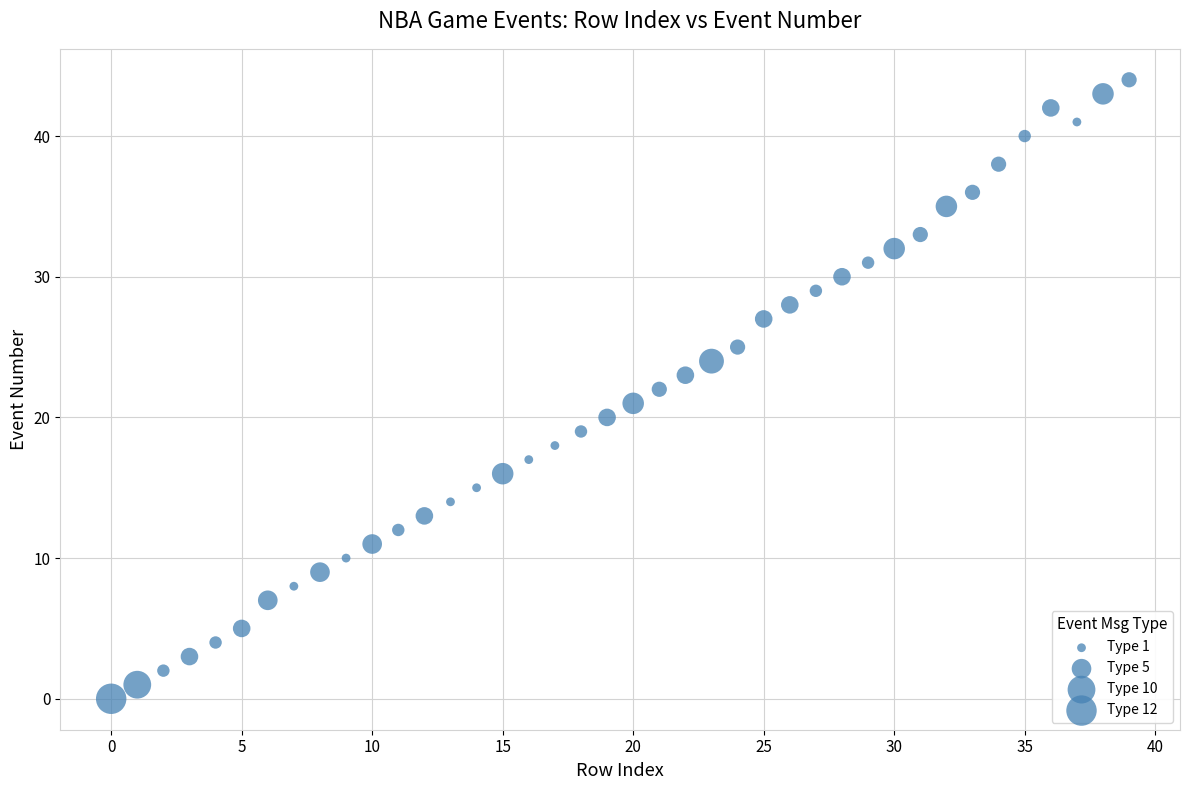

What is the range of Y values (max minus min)?

44